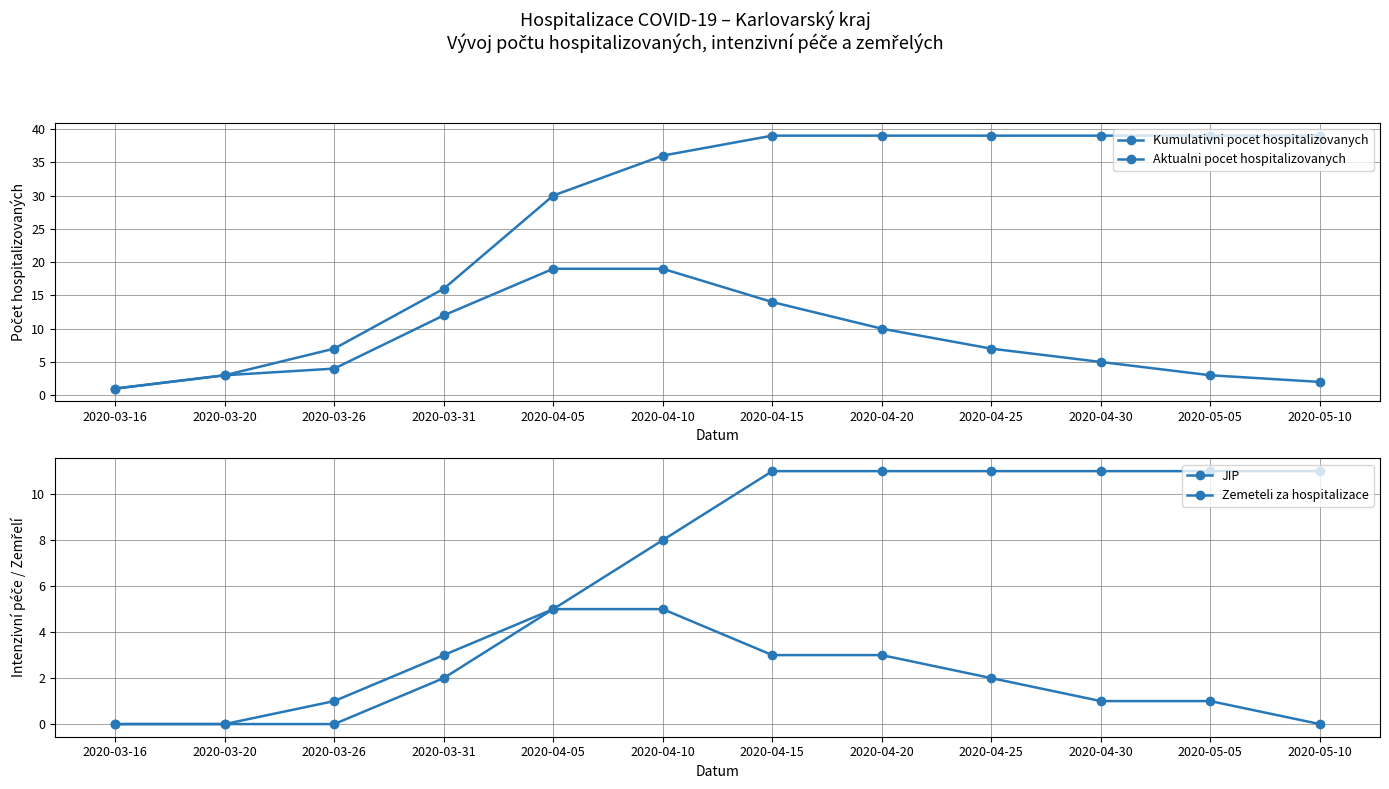

Is it true that JIP equals 1 at 2020-05-05?

True